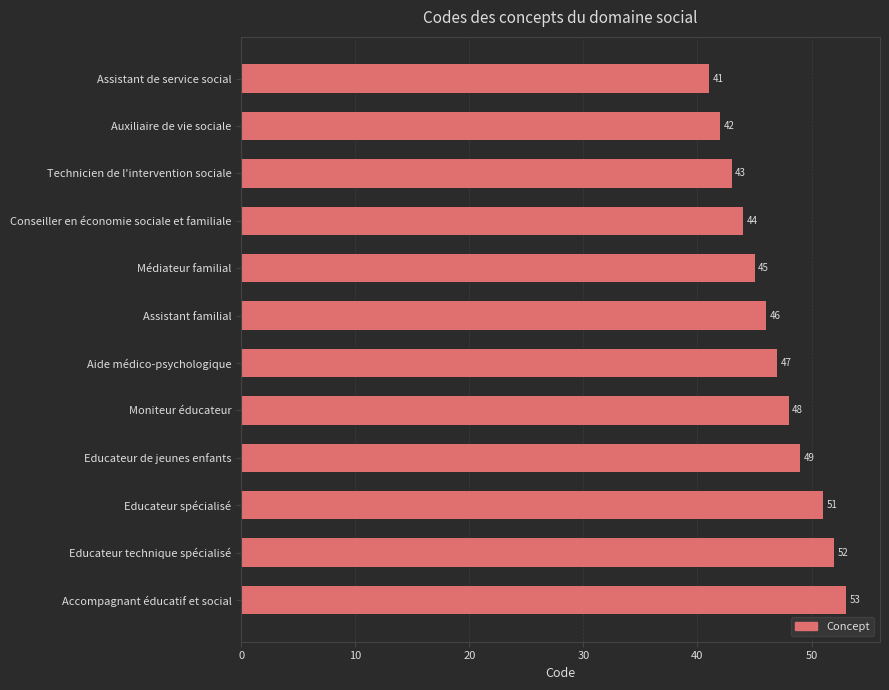

What is the change in value from Technicien de l'intervention sociale to Conseiller en économie sociale et familiale?

+1